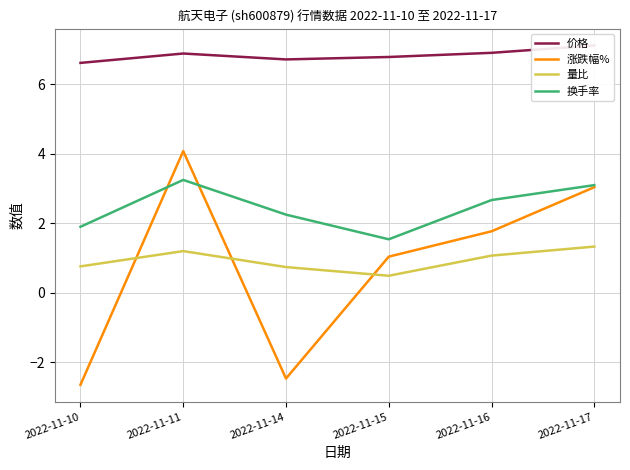

What value does the 换手率 series have at 2022-11-17?

3.1